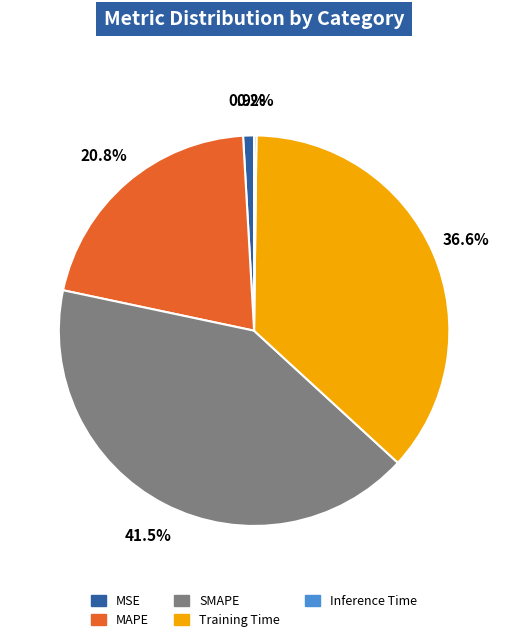

Which category has the biggest portion of the pie?

SMAPE